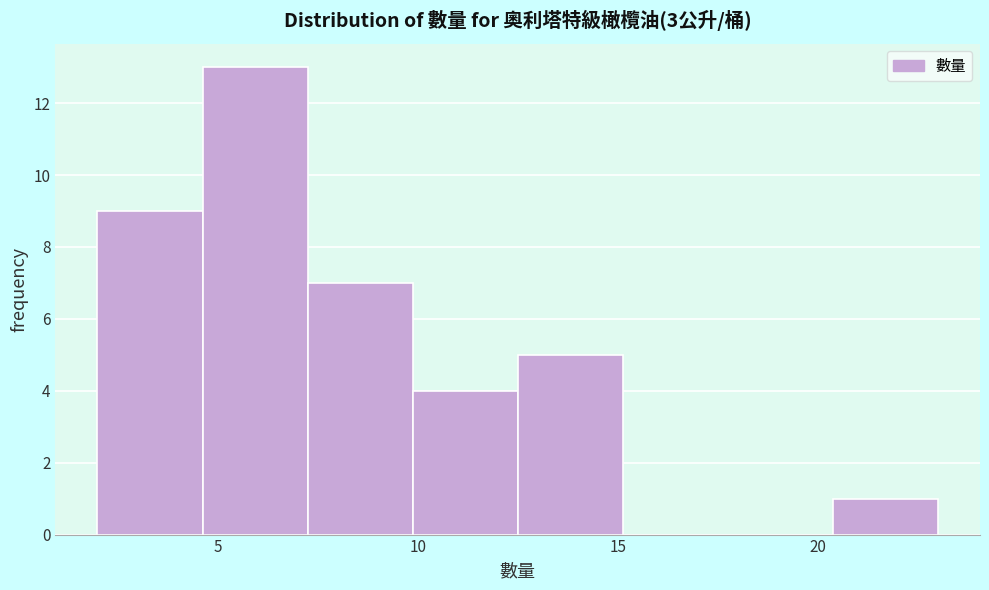

Reading left to right, list every bar in this chart as the range it spans on the x-axis followed by its height. Neither the bar edges nor the heights are printed on the chart, so give them approximately, as read against the axes.

2.0 to 4.5: 9
4.5 to 7.5: 13
7.5 to 10.0: 7
10.0 to 12.5: 4
12.5 to 15.0: 5
15.0 to 18.0: 0
18.0 to 20.5: 0
20.5 to 23.0: 1